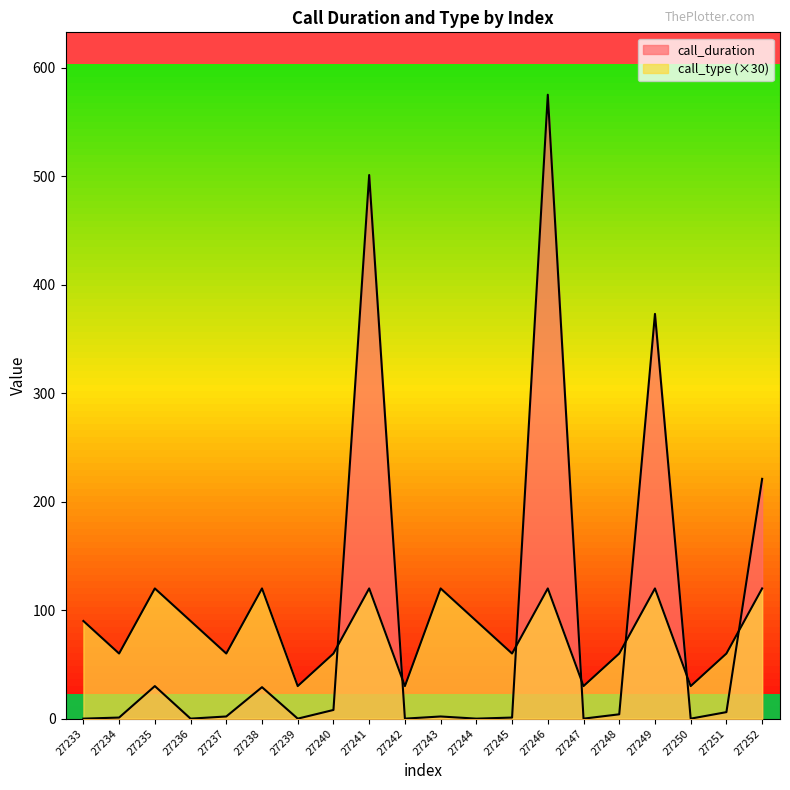

True or false: call_duration and call_type cross at least once.

True